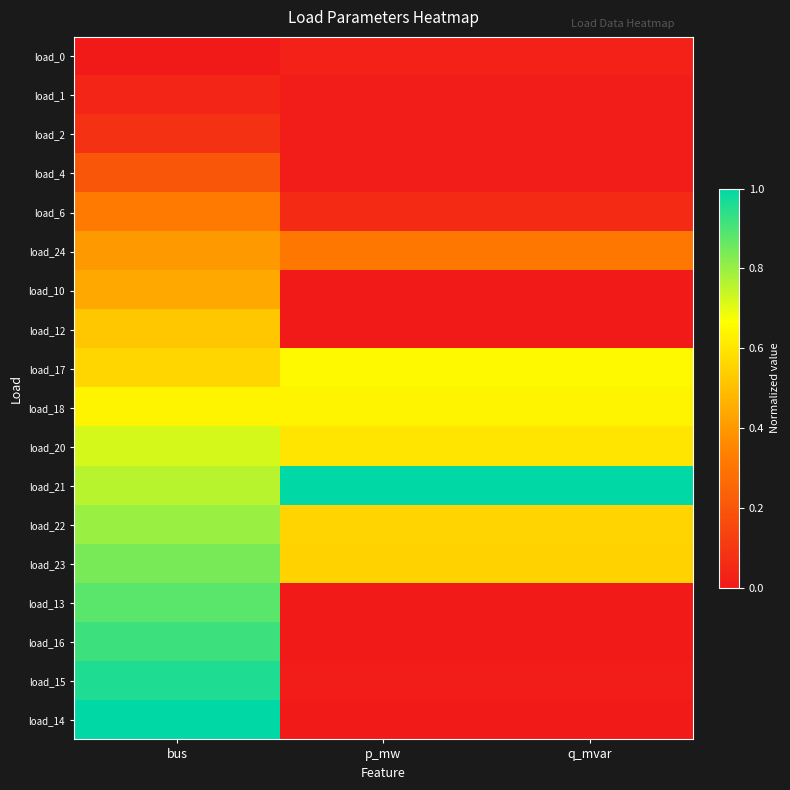

Which category has the lowest value across all series?

bus